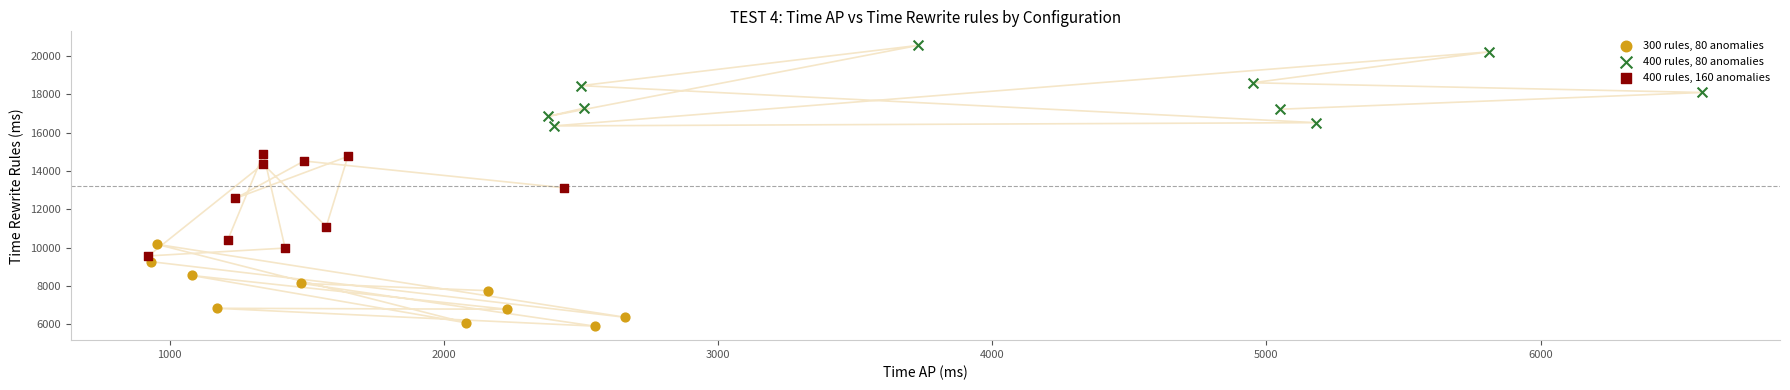

Which series contains the highest Y value?

400 rules, 80 anomalies